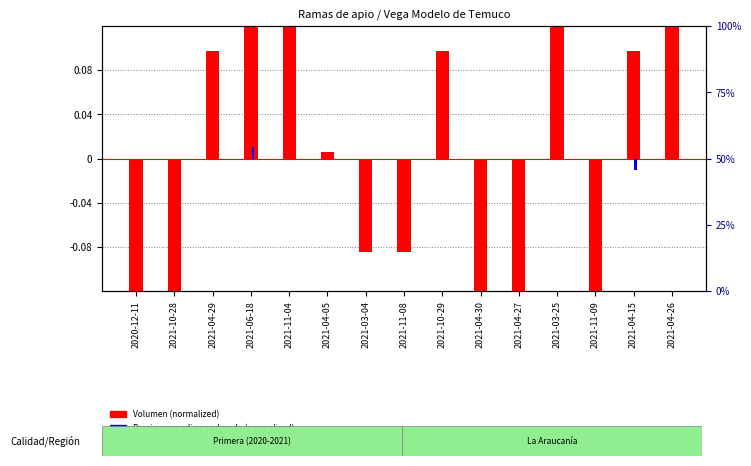

At which label does Precio promedio ponderado (normalized) reach its peak?

2021-06-18